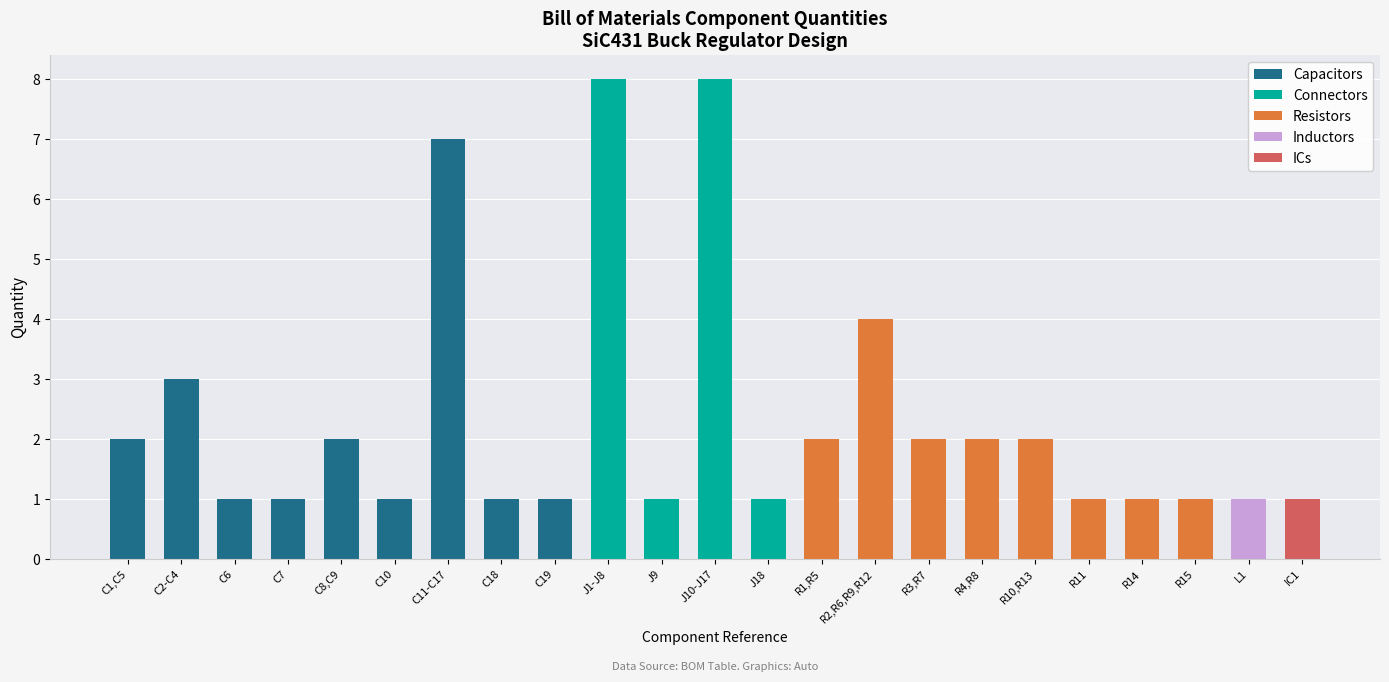

List the labels in order of ICs value, smallest first.

C1,C5, C2-C4, C6, C7, C8,C9, C10, C11-C17, C18, C19, J1-J8, J9, J10-J17, J18, R1,R5, R2,R6,R9,R12, R3,R7, R4,R8, R10,R13, R11, R14, R15, L1, IC1